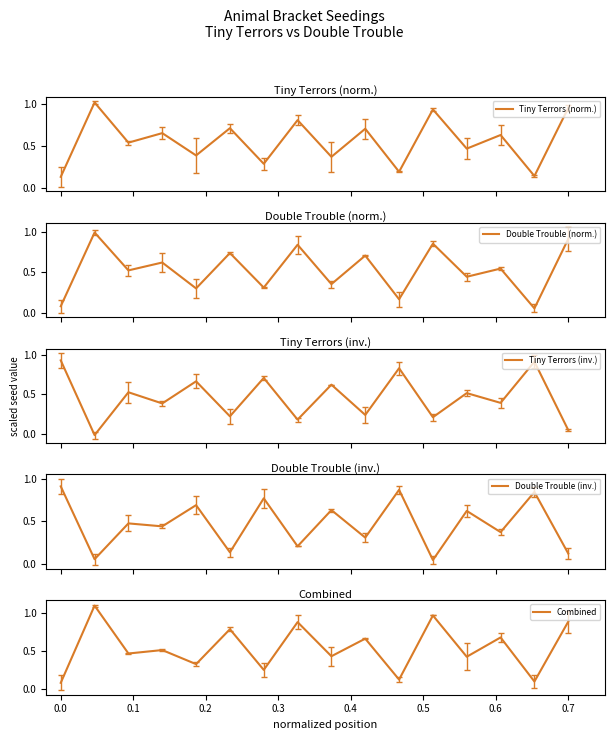

What is the spread (max minus min) of values at 11?

0.9